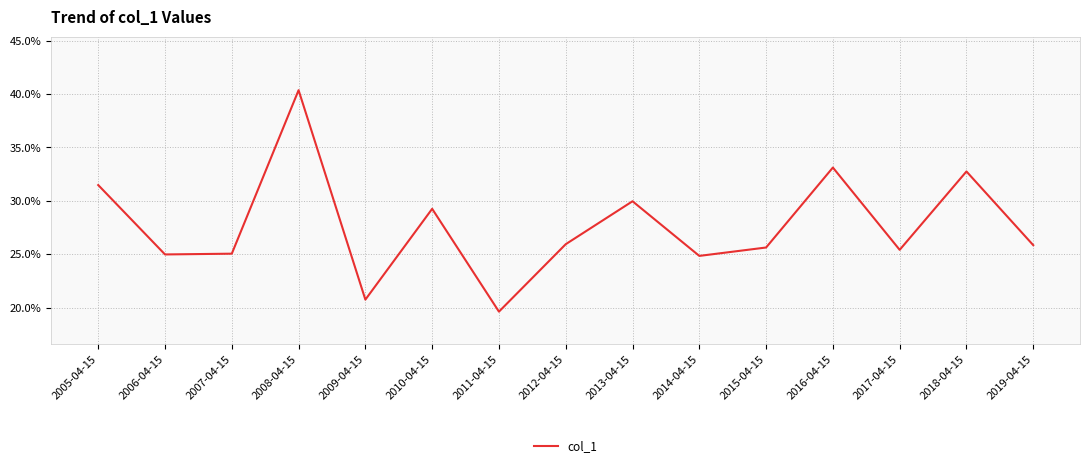

True or false: the data has more than 2 interior local peaks.

True